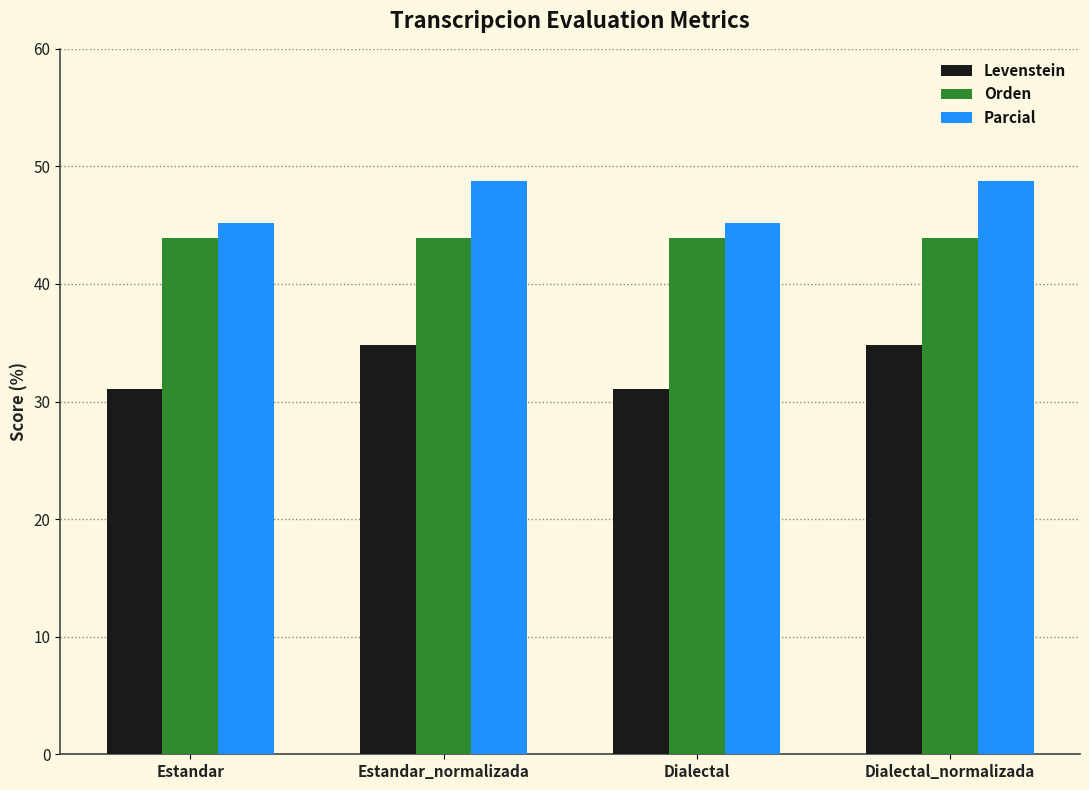

What are all the series names shown in the legend?

Levenstein, Orden, Parcial